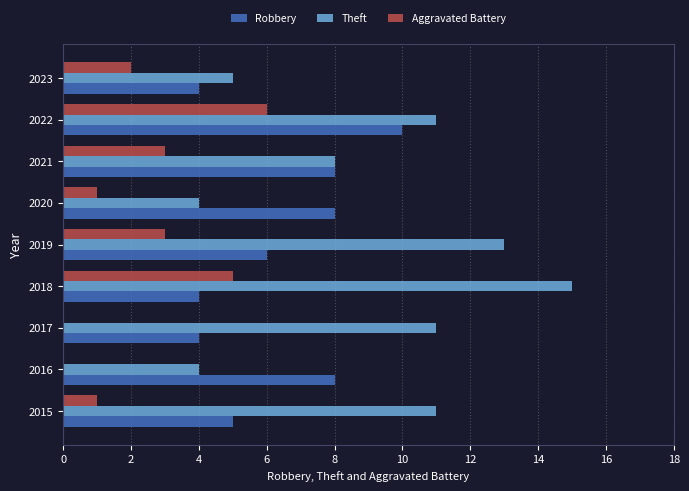

Which series changed the most between 2016 and 2017?

Theft